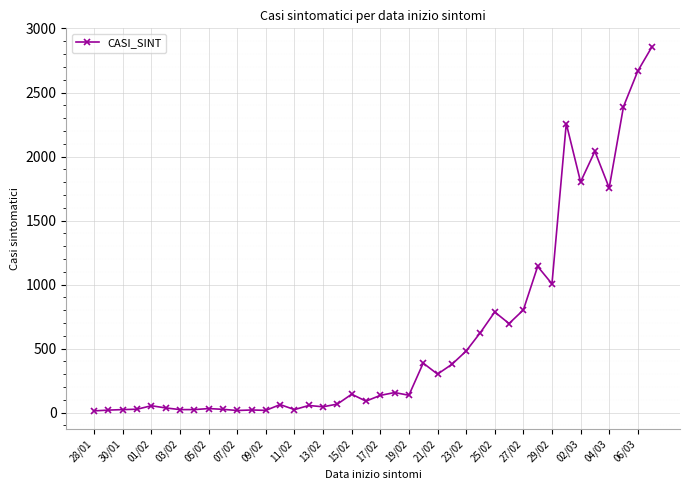

True or false: there are more than 1 points higher than both neighbors.

True